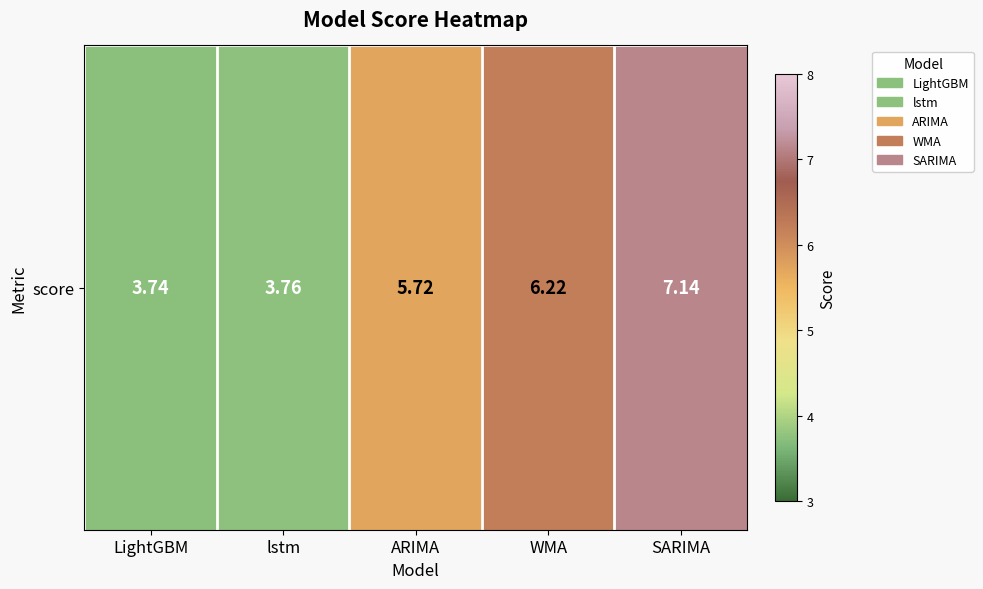

Rank the categories by value from lowest to highest.

LightGBM, lstm, ARIMA, WMA, SARIMA